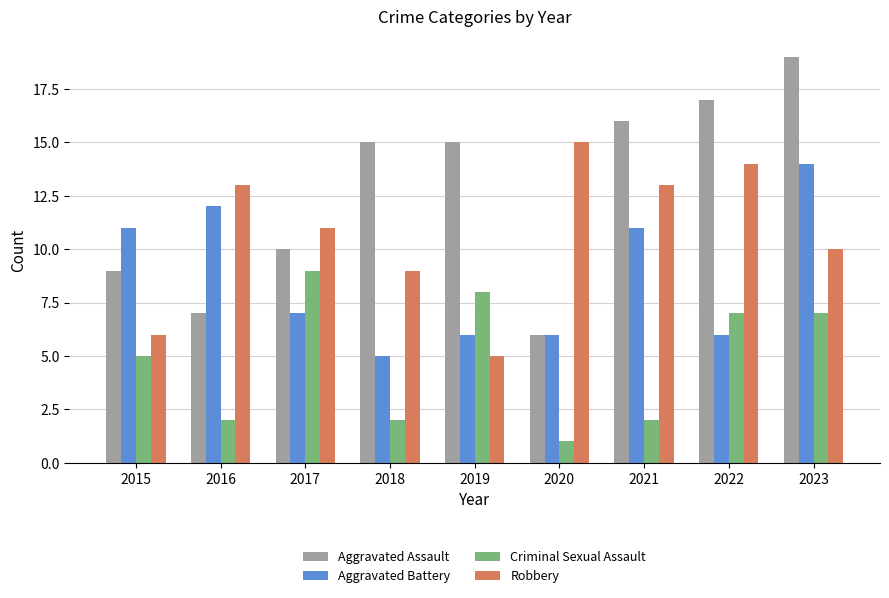

Which series has the largest range (max minus min)?

Aggravated Assault